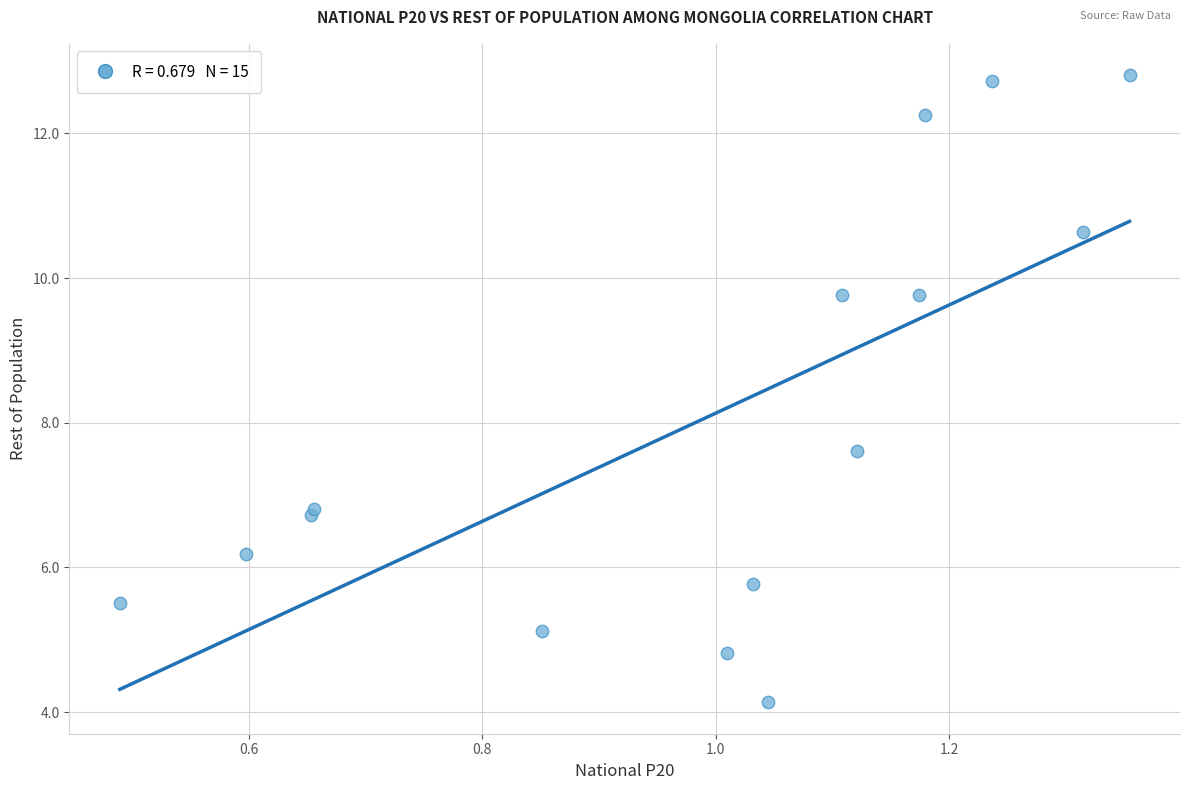

What Y value in the scatter plot is closest to 8?

7.6